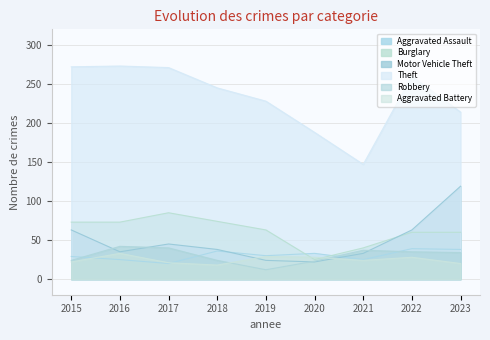

At which category is the sum across all series the highest?

2022